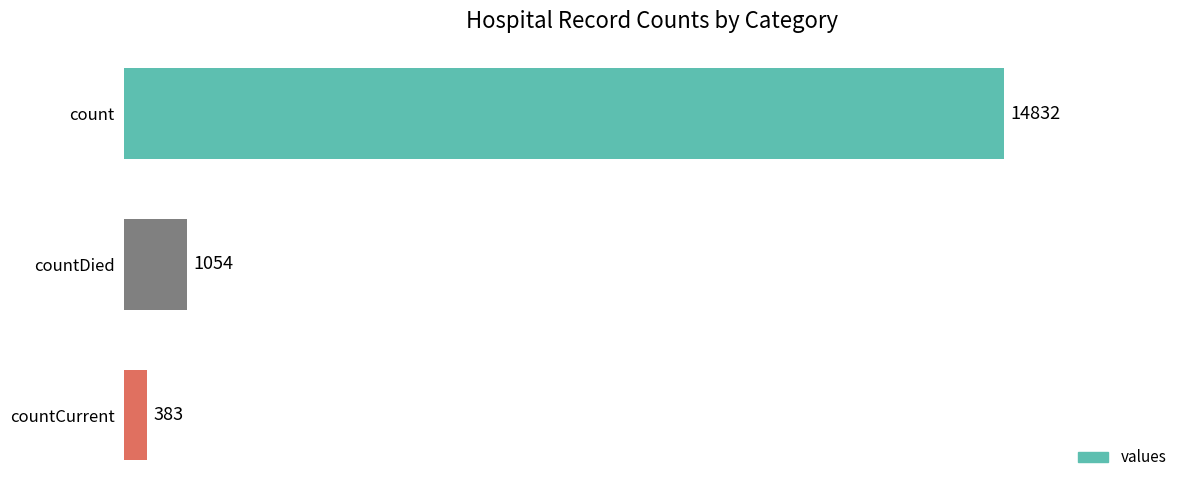

Reading top to bottom, list all the values displayed in this chart.

count=14832	countDied=1054	countCurrent=383